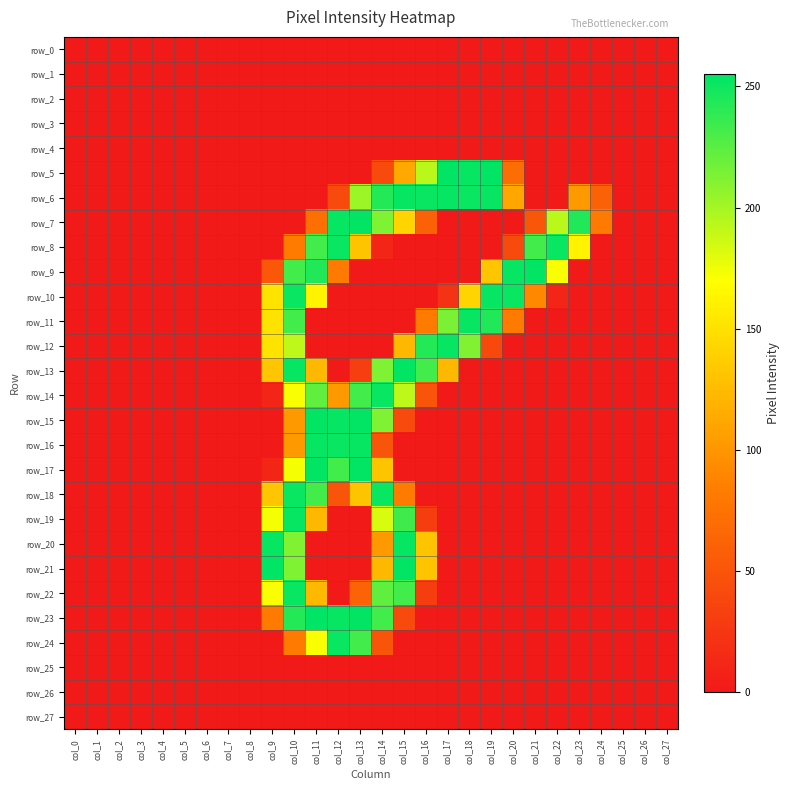

Rank the series at col_2 from highest to lowest value.

row_0, row_1, row_2, row_3, row_4, row_5, row_6, row_7, row_8, row_9, row_10, row_11, row_12, row_13, row_14, row_15, row_16, row_17, row_18, row_19, row_20, row_21, row_22, row_23, row_24, row_25, row_26, row_27